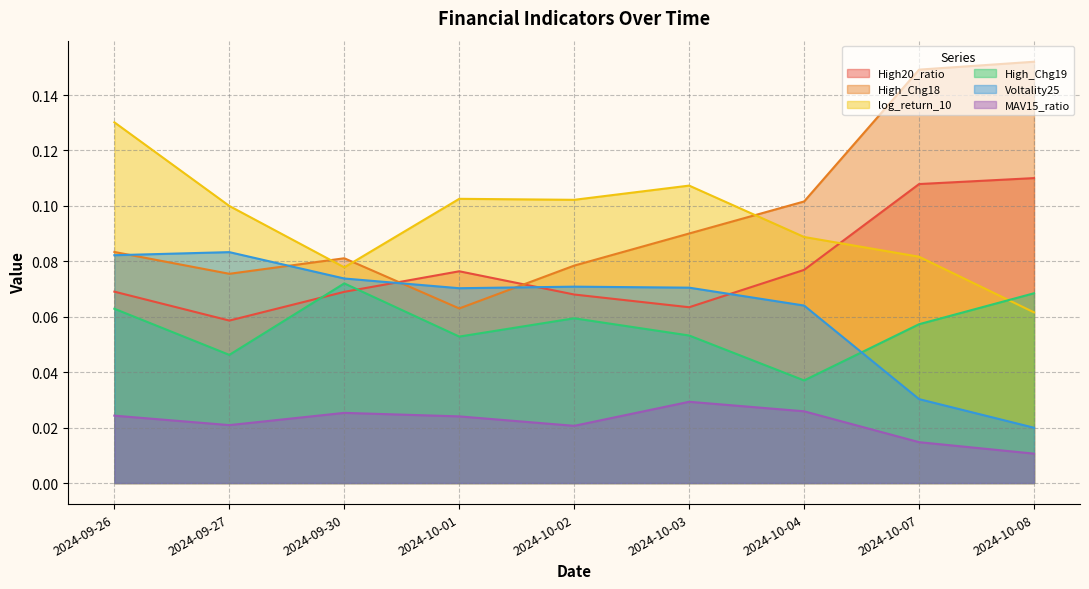

What position from the right is 2024-10-04?

3